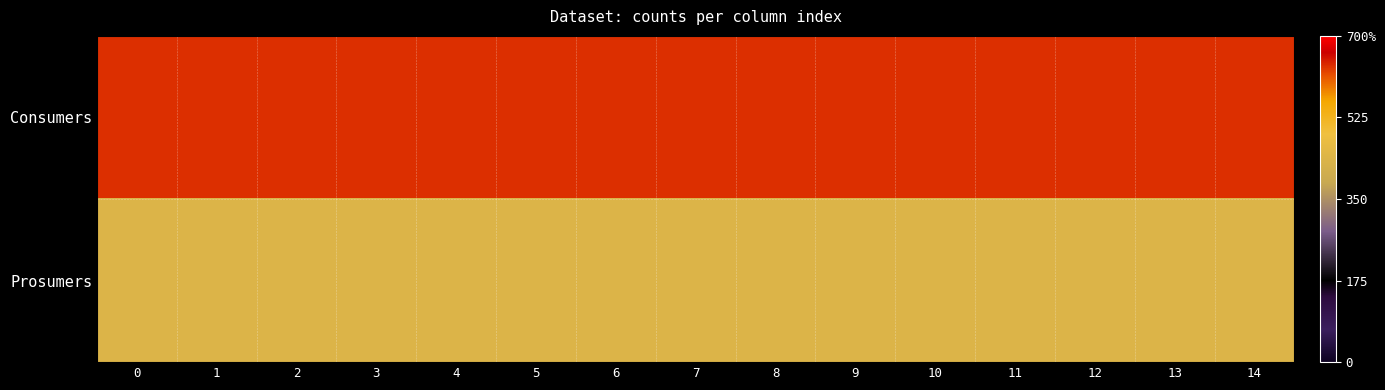

Between 0 and 11, which series saw the biggest shift?

row_0